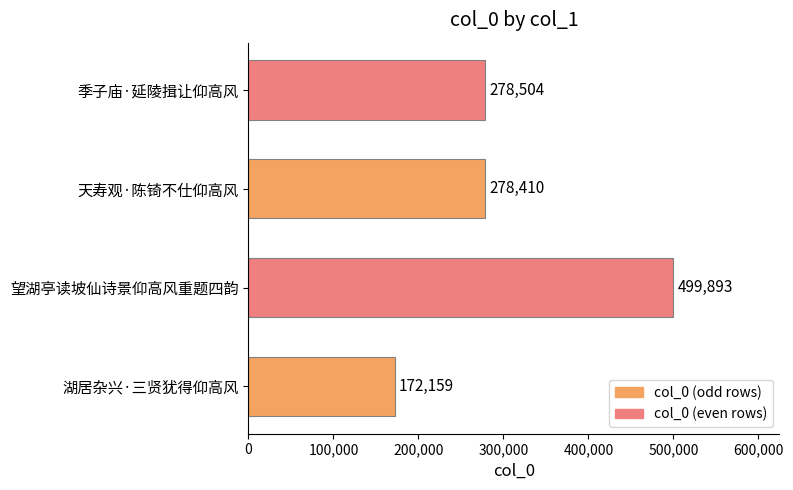

The chart shows a value of 254819 at 望湖亭读坡仙诗景仰高风重题四韵. True or false?

False